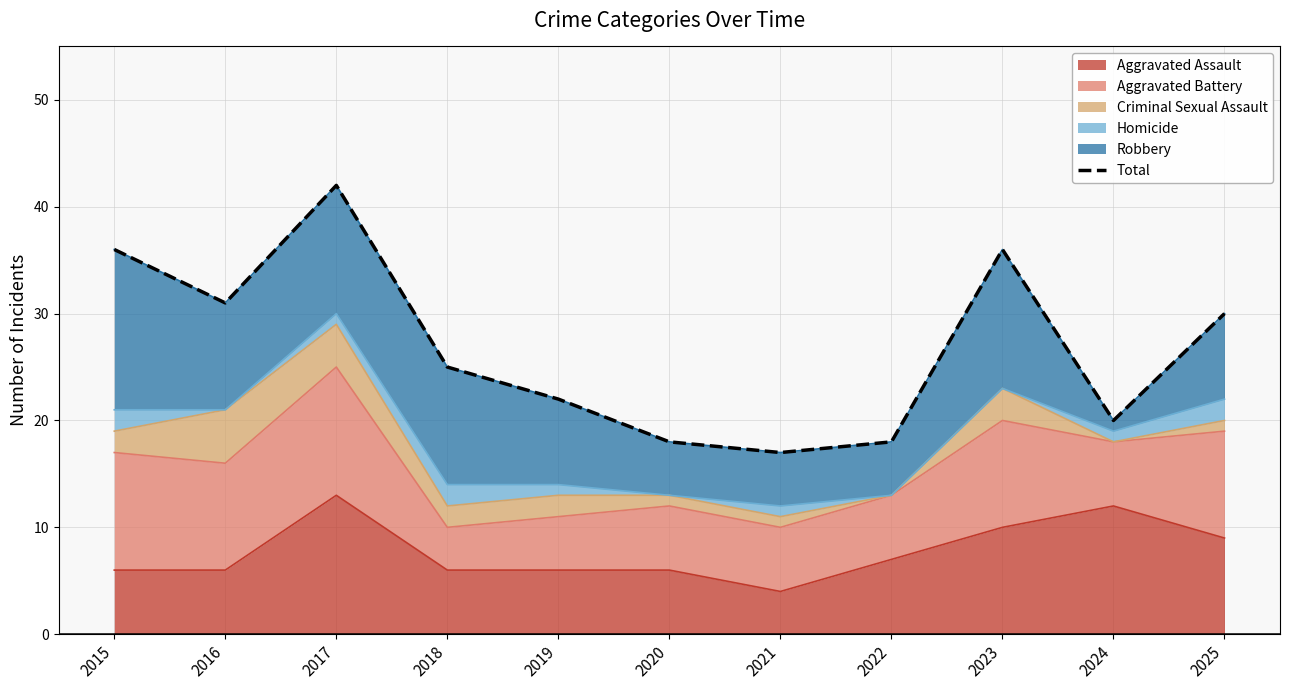

How many data points does each series have?

11